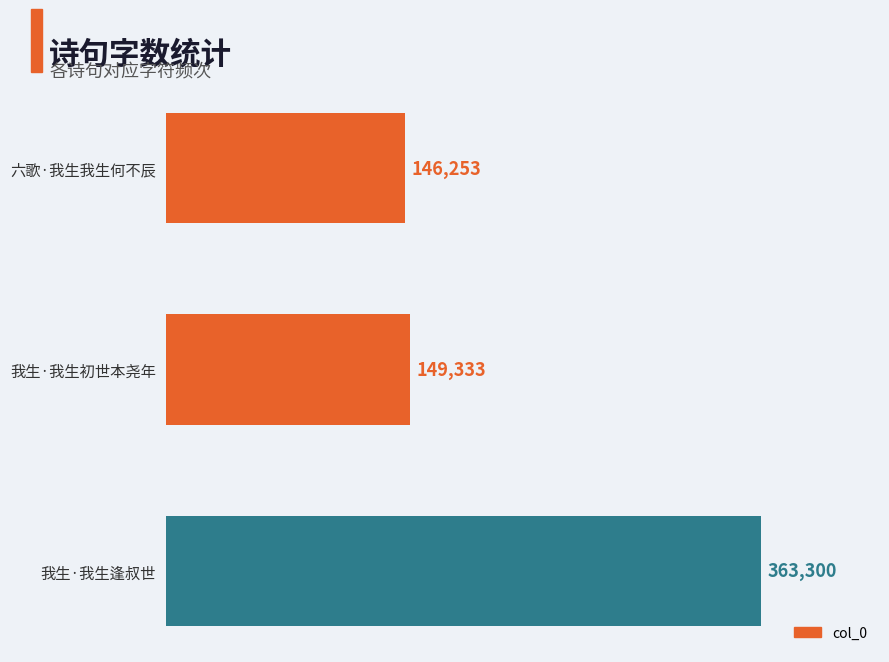

At which label is the value closest to 254776?

我生·我生初世本尧年